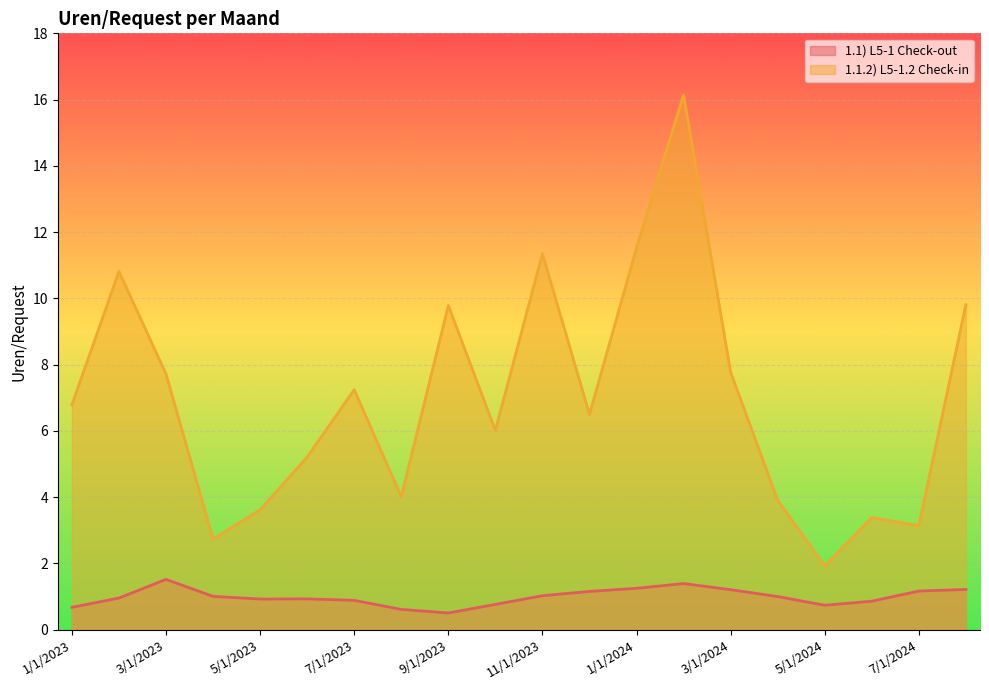

True or false: 1.1) L5-1 Check-out and 1.1.2) L5-1.2 Check-in cross at least once.

False